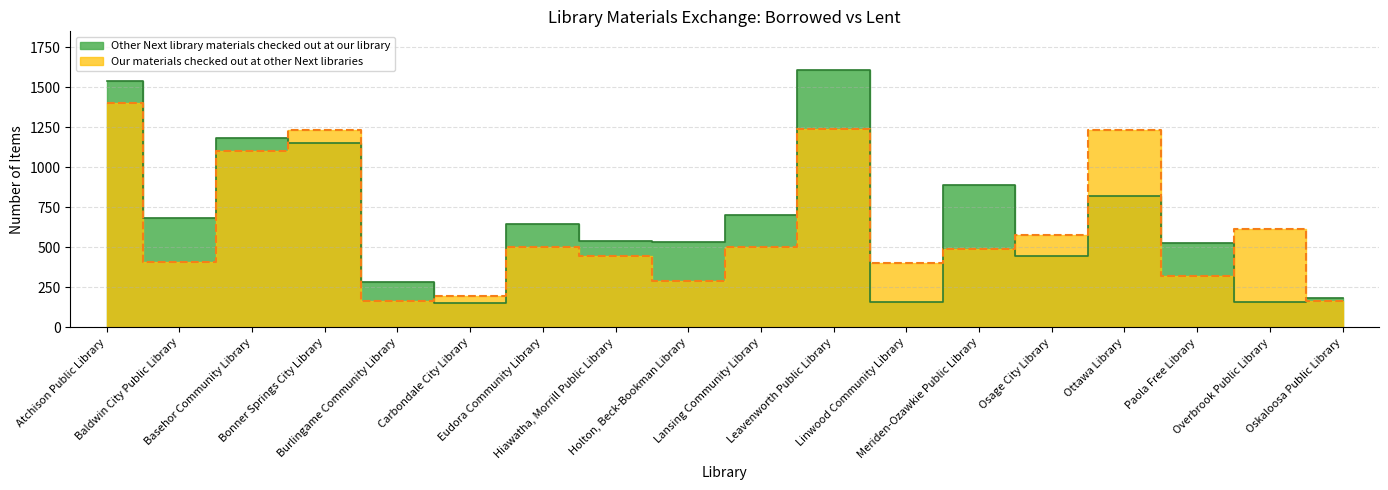

In Other Next library materials checked out at our library, how many points are lower than both neighbors (excluding endpoints)?

6